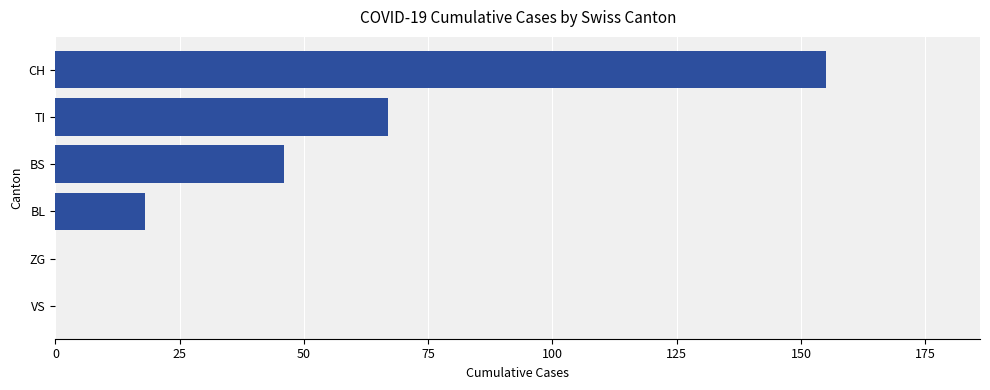

What is the maximum value shown in the chart?

155